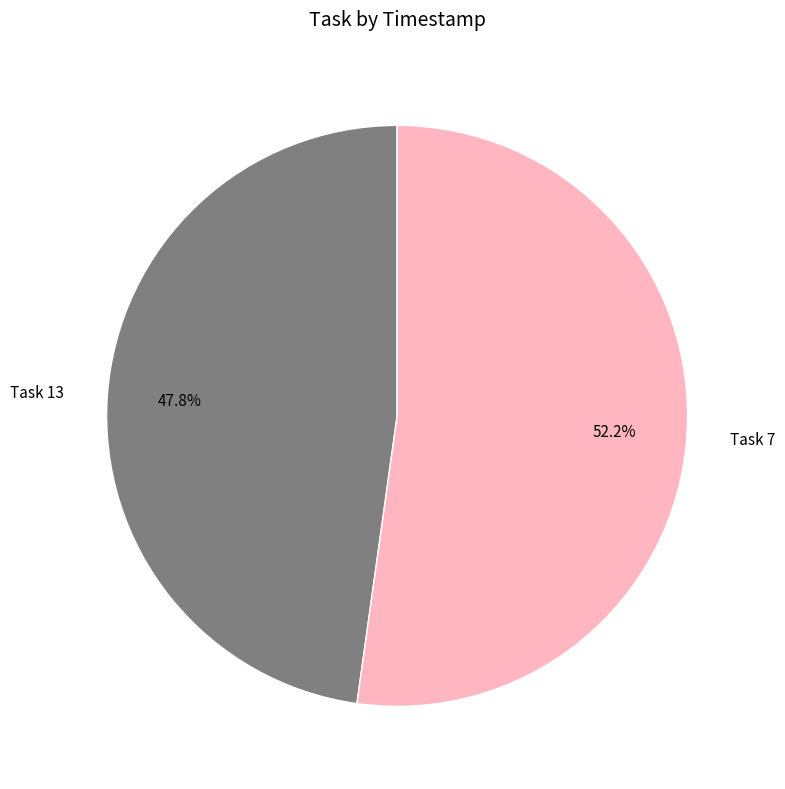

How many segments does this pie chart have?

2